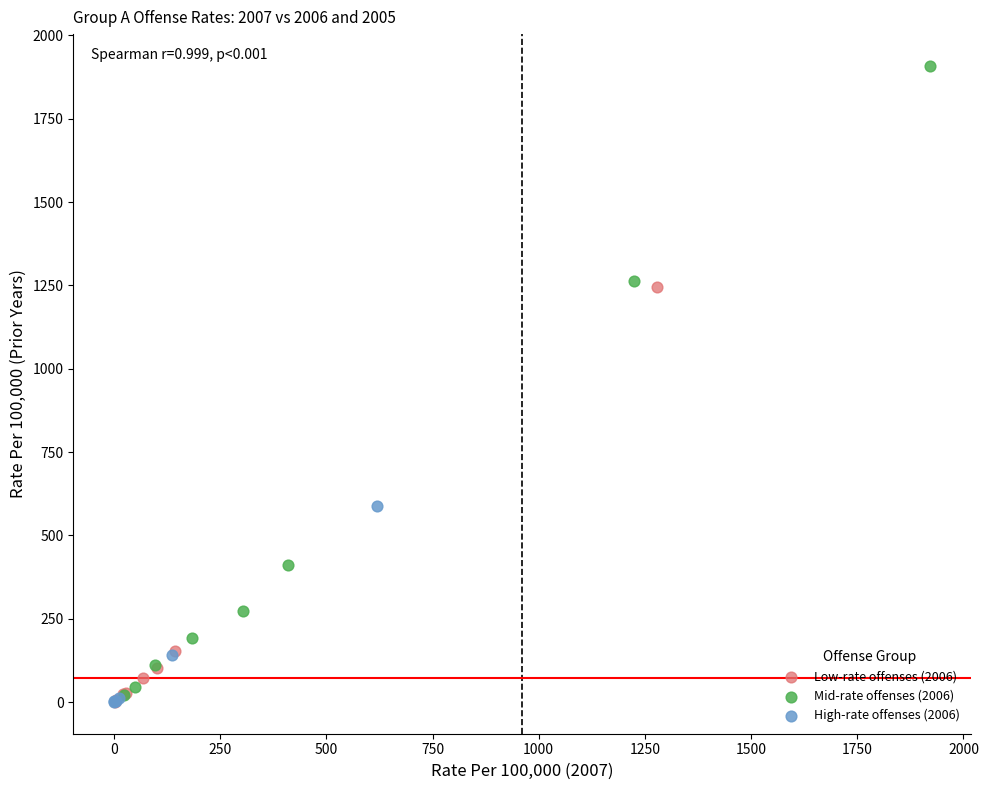

Which series contains the highest Y value?

Mid-rate offenses (2006)